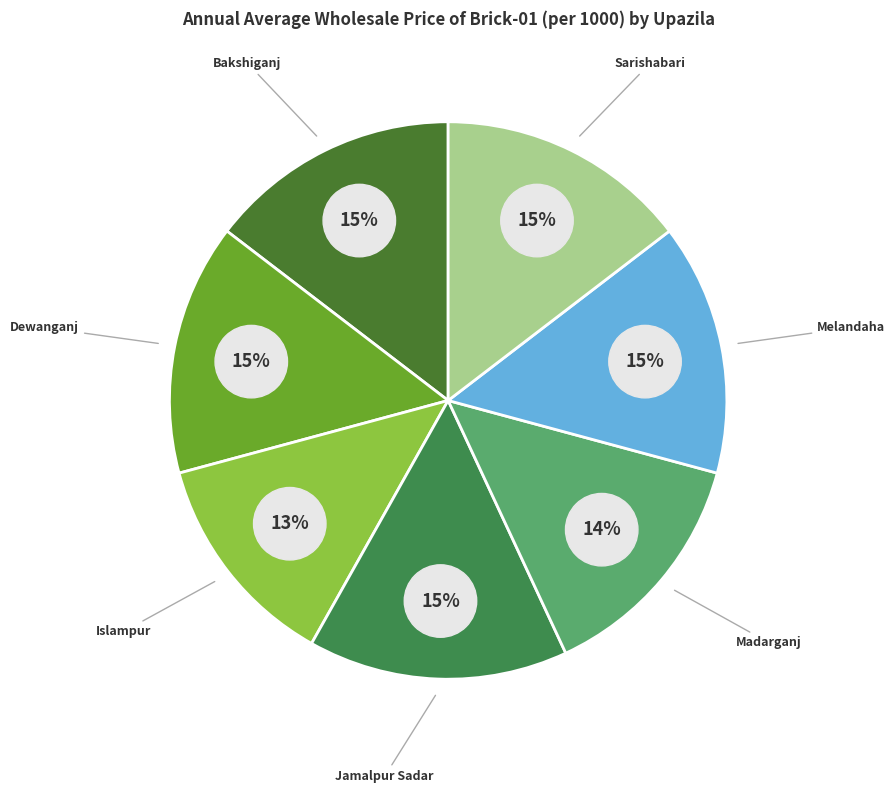

The Bakshiganj slice represents 15% of the pie. True or false?

True